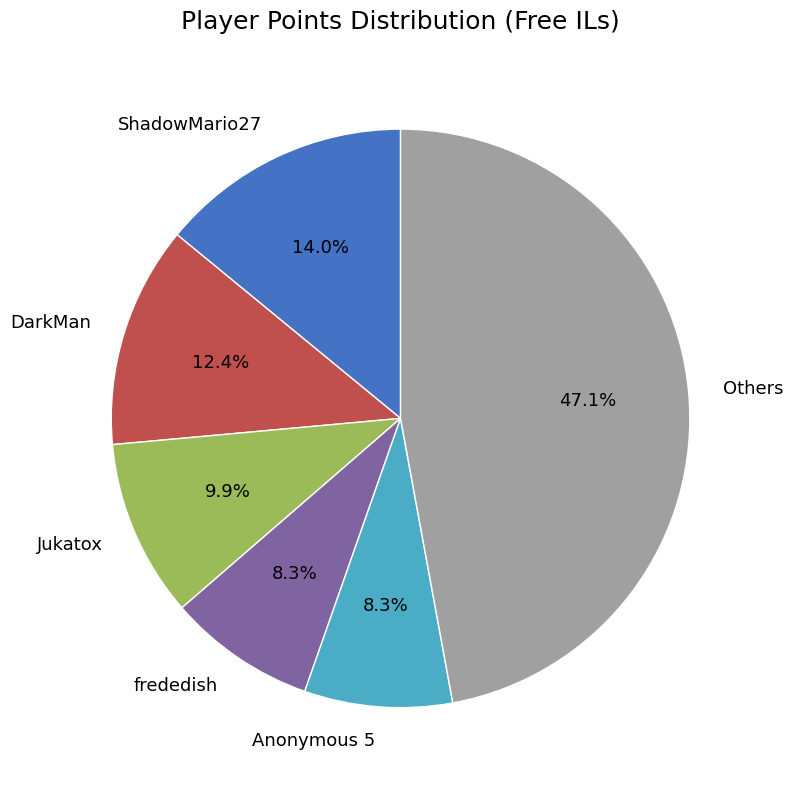

Combined, what portion of the pie is frededish and DarkMan?

20.7%